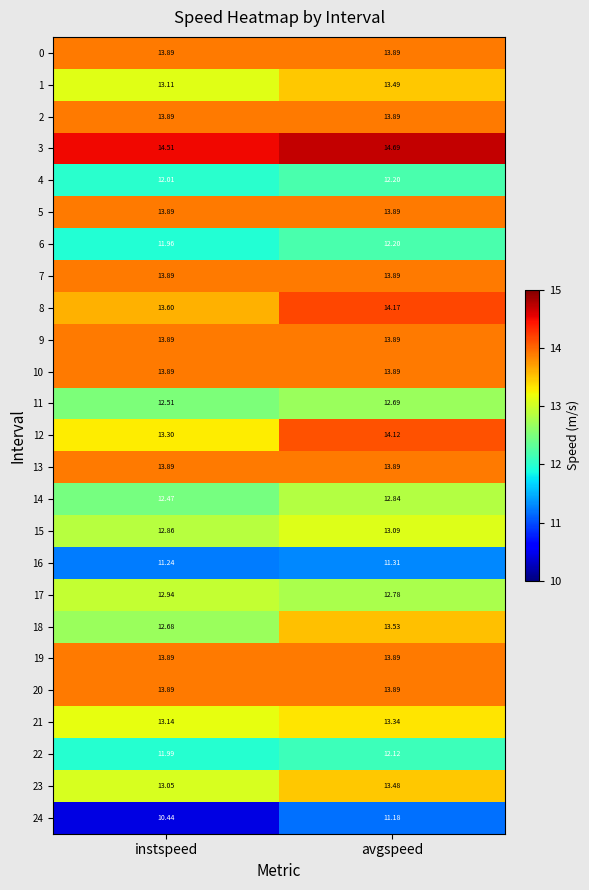

Which category has the lowest value across all series?

instspeed